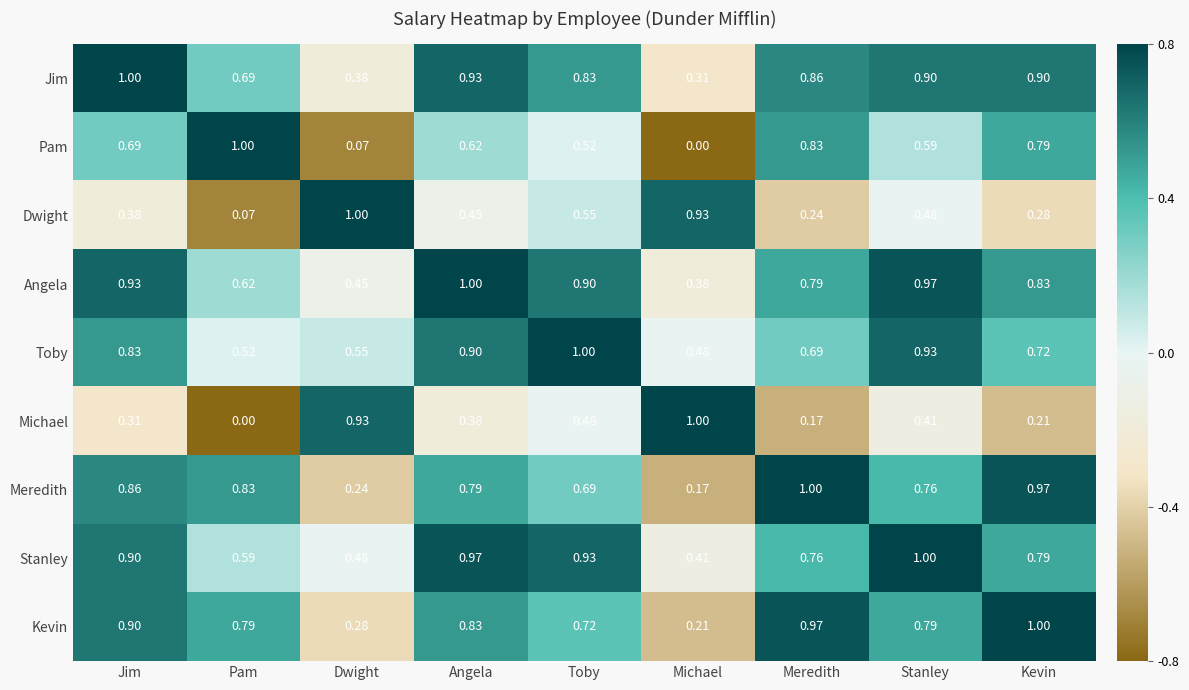

At Stanley, list the series in order from largest to smallest.

Stanley, Angela, Toby, Jim, Kevin, Meredith, Pam, Dwight, Michael